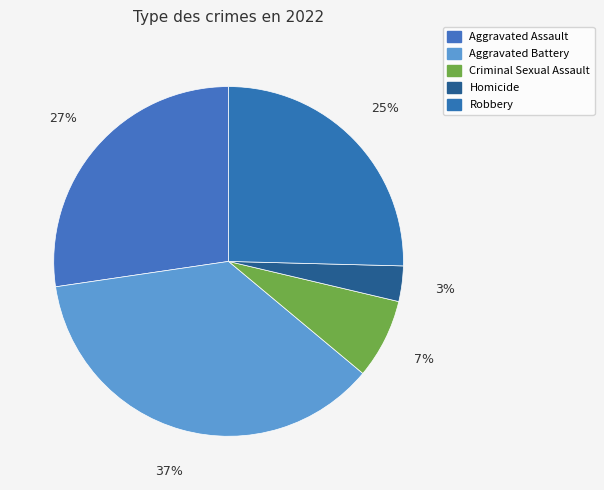

Rank the categories by value from lowest to highest.

Homicide, Criminal Sexual Assault, Robbery, Aggravated Assault, Aggravated Battery